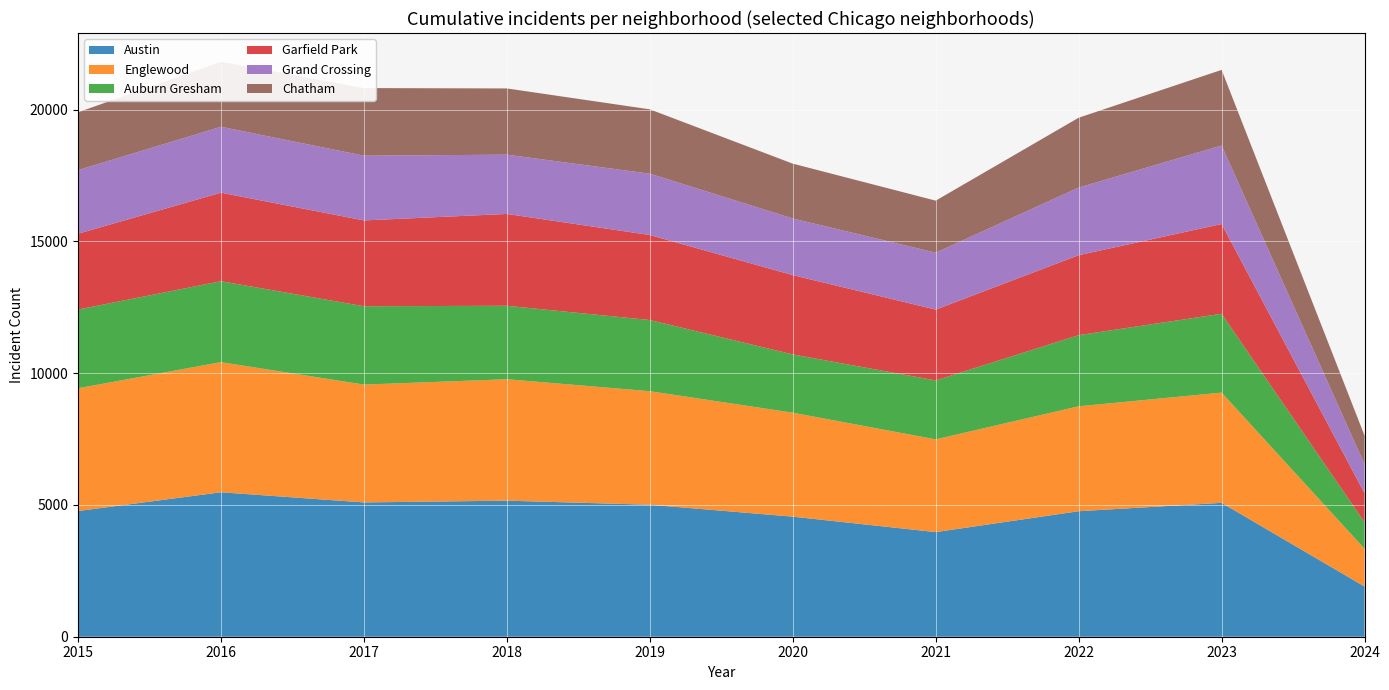

Reading right to left, extract all data points from this chart.

Austin: 1905	5080	4762	3970	4556	5008	5163	5096	5481	4770
Englewood: 1432	4183	3982	3519	3945	4309	4608	4471	4938	4658
Auburn Gresham: 1004	2992	2699	2237	2211	2700	2787	2973	3071	2987
Garfield Park: 1103	3406	3034	2687	3009	3226	3485	3257	3360	2877
Grand Crossing: 1097	2979	2566	2160	2149	2328	2249	2456	2500	2413
Chatham: 1088	2869	2651	1974	2081	2441	2513	2566	2467	2195